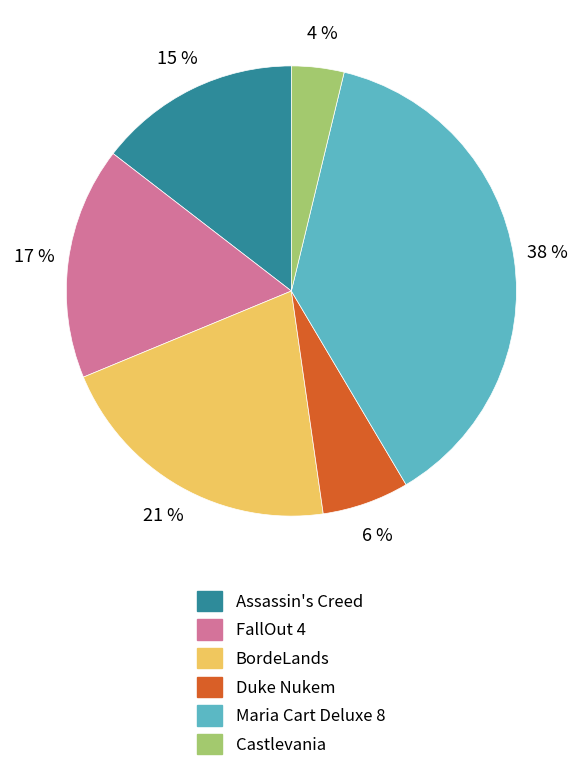

Between Duke Nukem and BordeLands, which is larger?

BordeLands